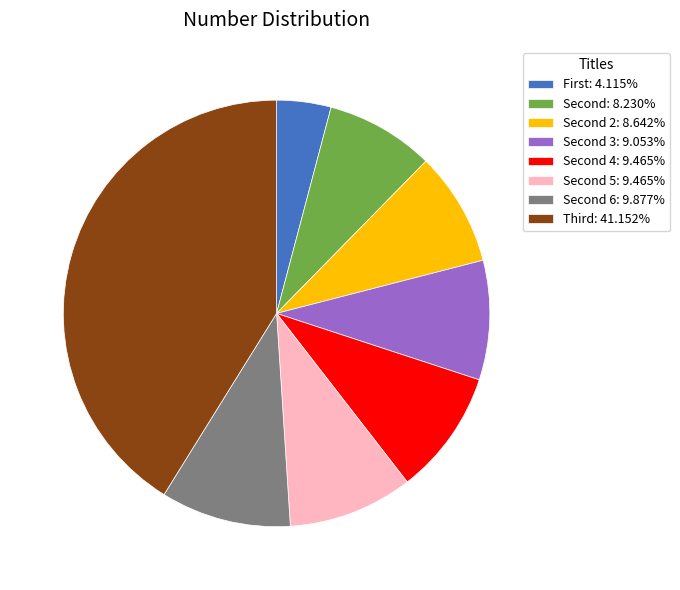

Count the number of slices in the pie.

8